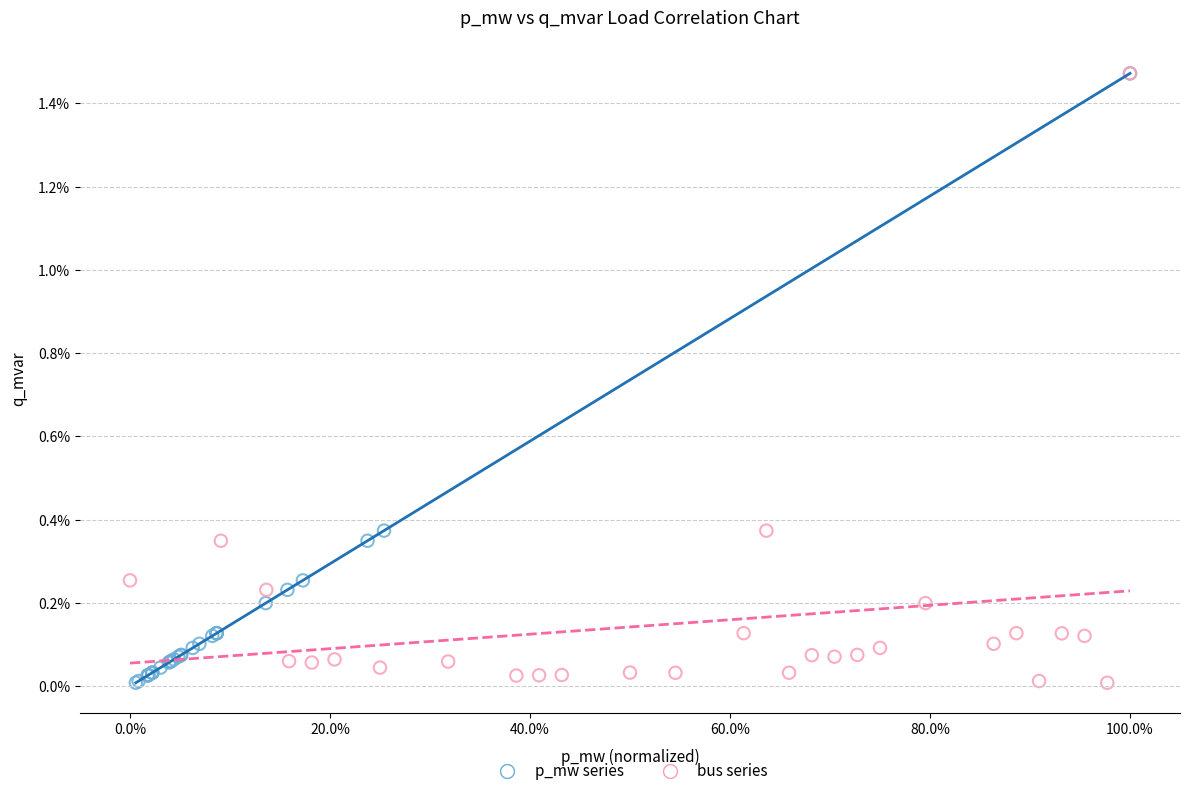

What are all the series names shown in the legend?

p_mw series, bus series